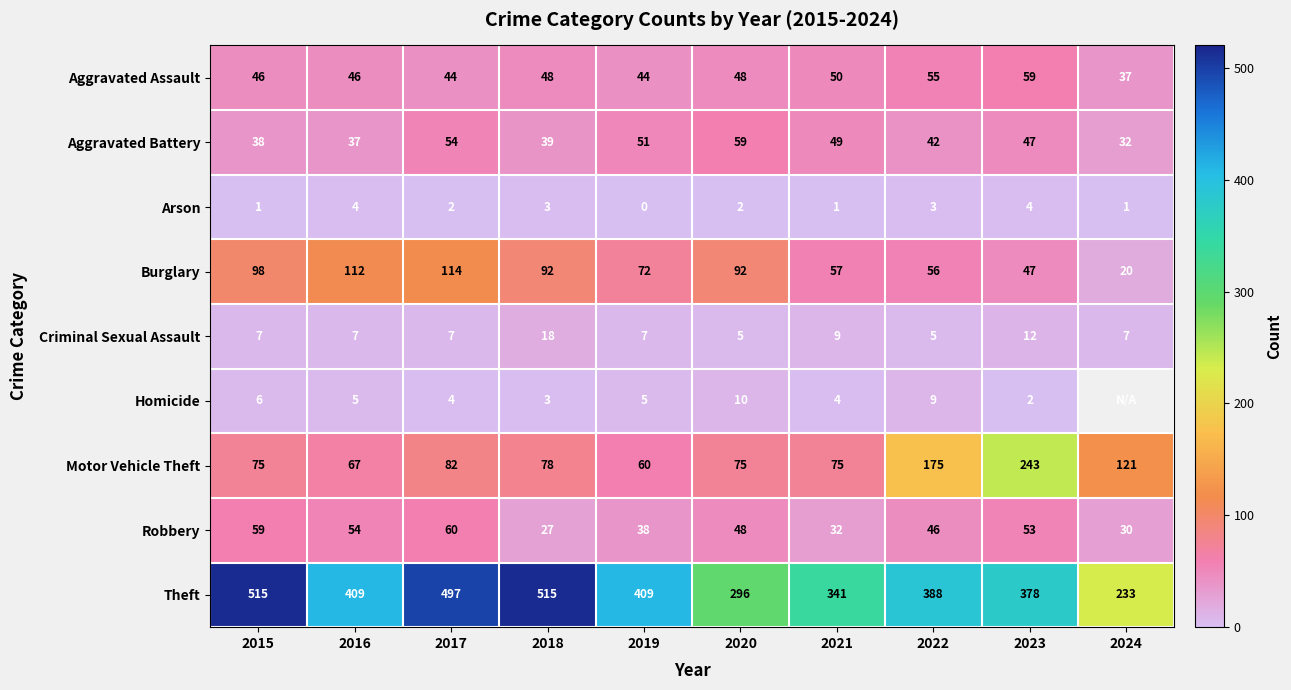

Is the value of Theft at 2015 greater than the value of Arson at 2024?

Yes